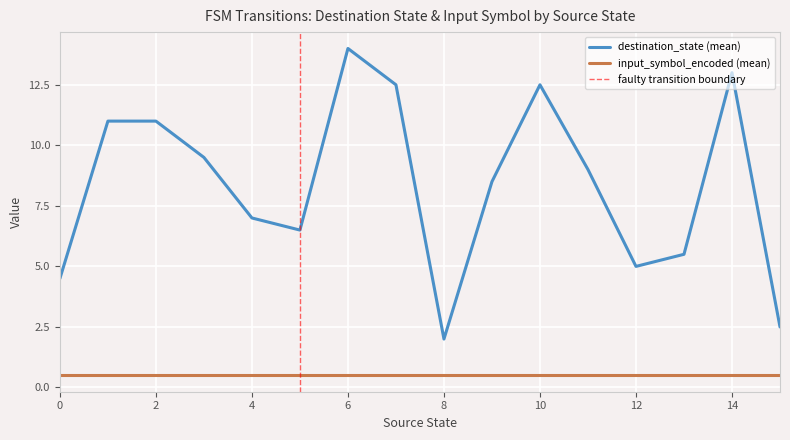

Rank the series by their average value, from highest to lowest.

destination_state, input_symbol_encoded